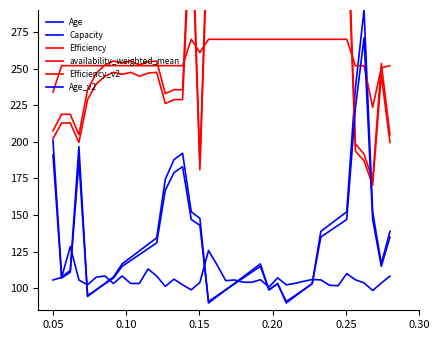

Which series has the largest range (max minus min)?

Age